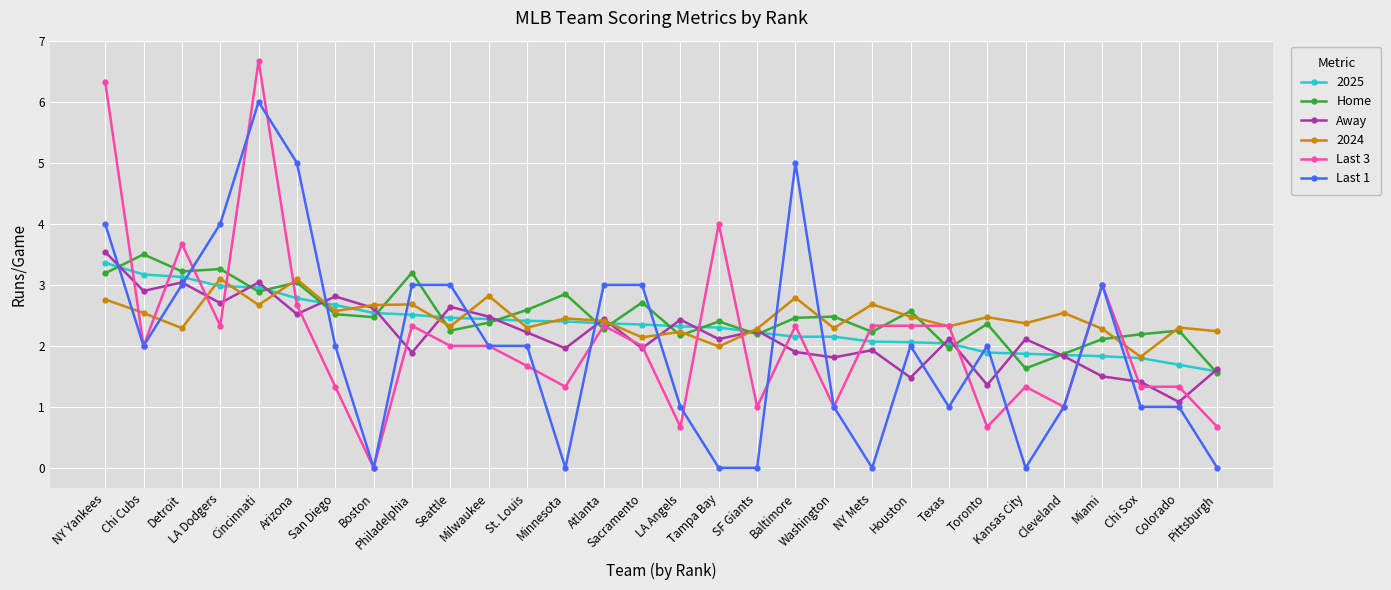

Does the chart have visible grid lines?

Yes